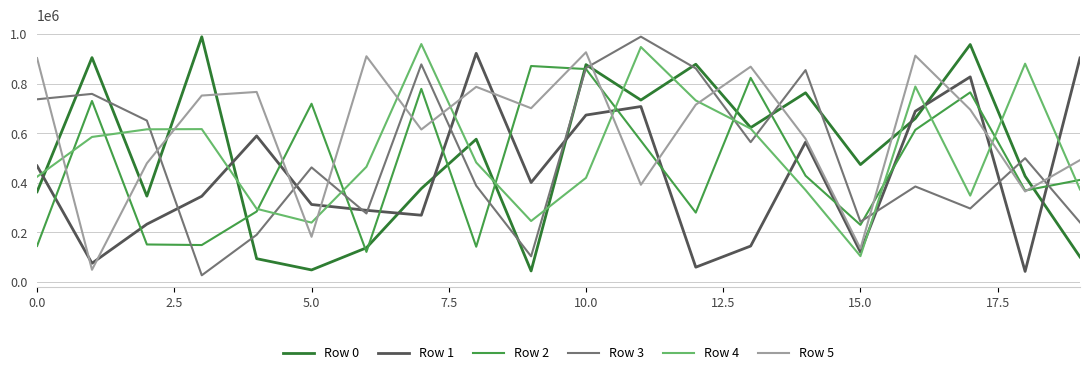

Which series has the largest total across all categories?

Row 5